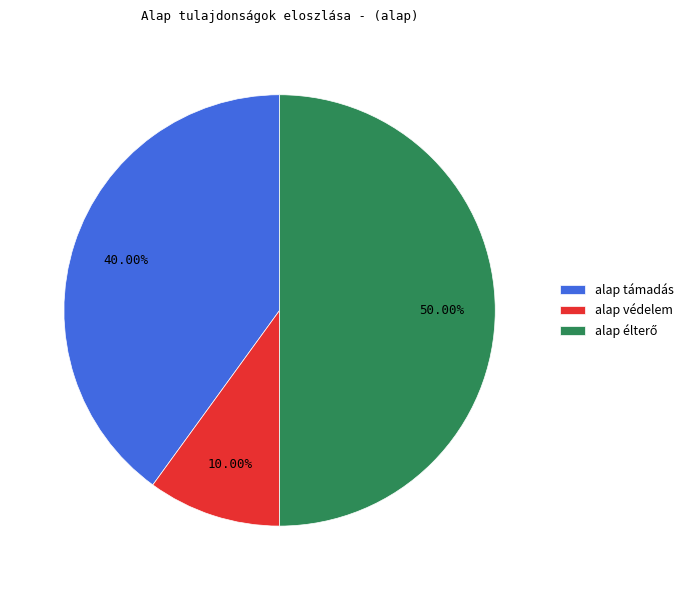

Does alap támadás account for over 50% of the chart?

No